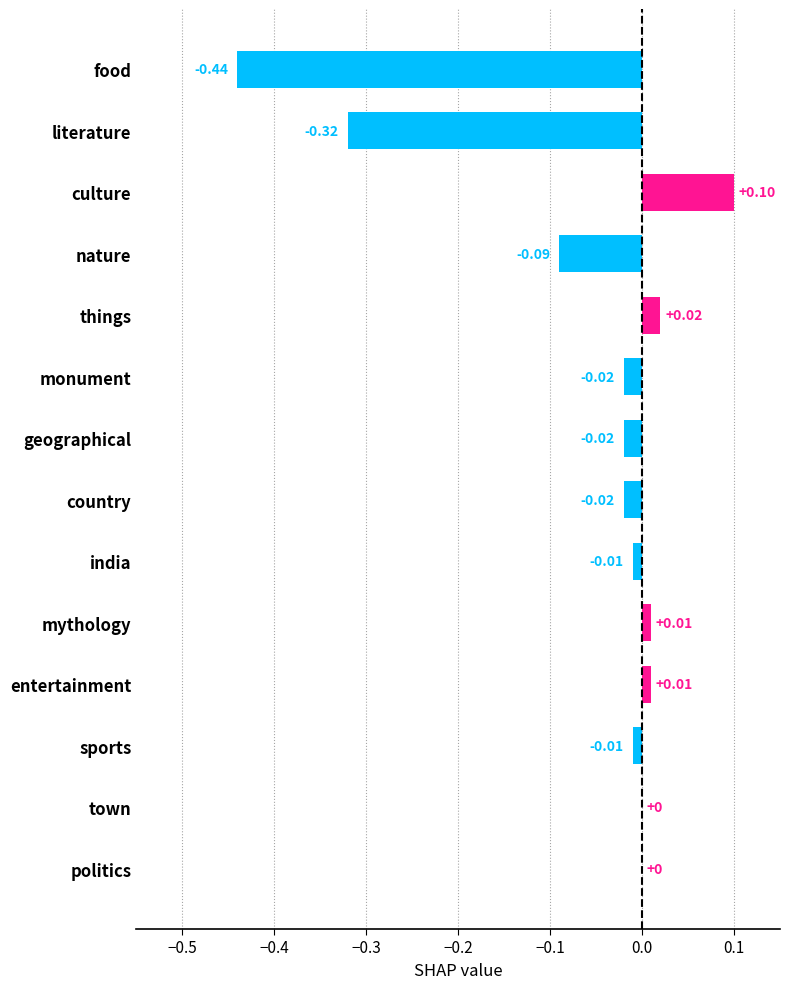

Between nature and culture, which is larger?

culture